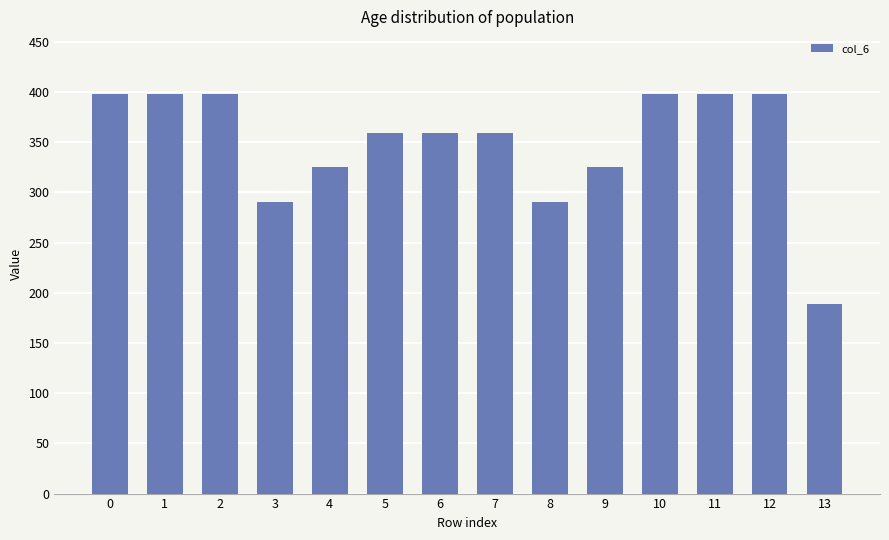

Is it true that the value at 13 is 69.2?

False